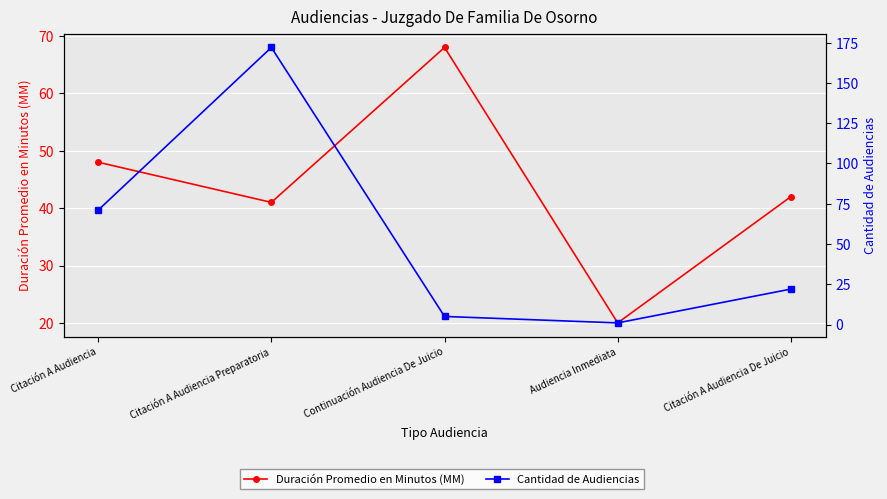

Is the value of Duración Promedio en Minutos (MM) at Citación A Audiencia De Juicio greater than the value of Cantidad de Audiencias at Audiencia Inmediata?

Yes